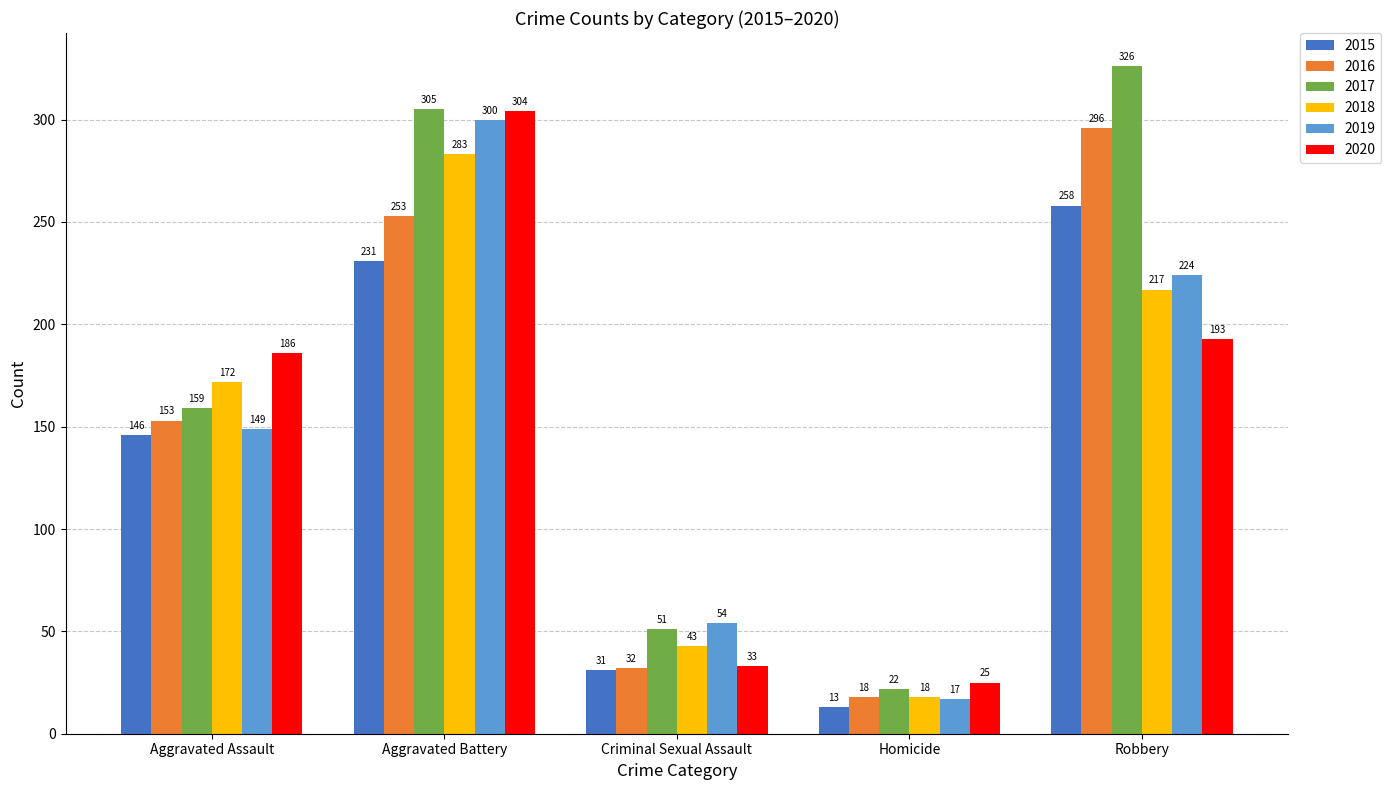

Are the bars horizontal?

No